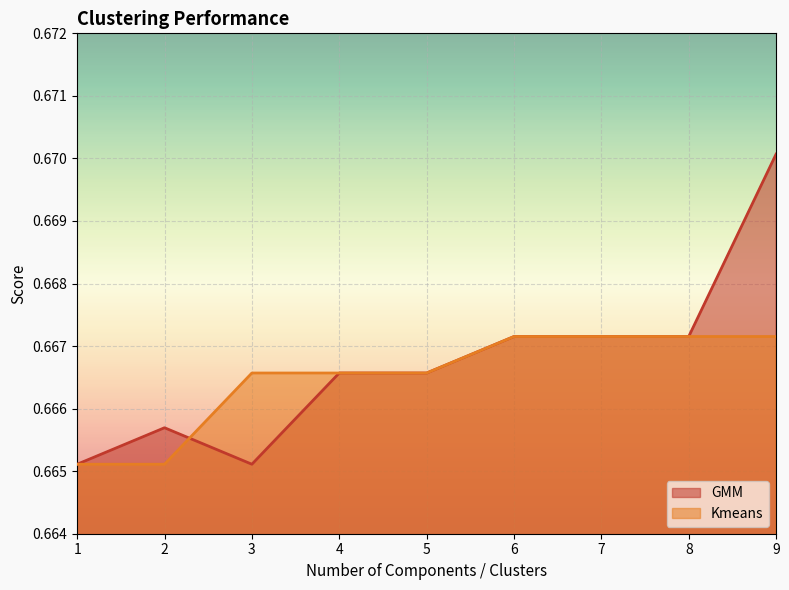

How many lines are shown in the chart?

2